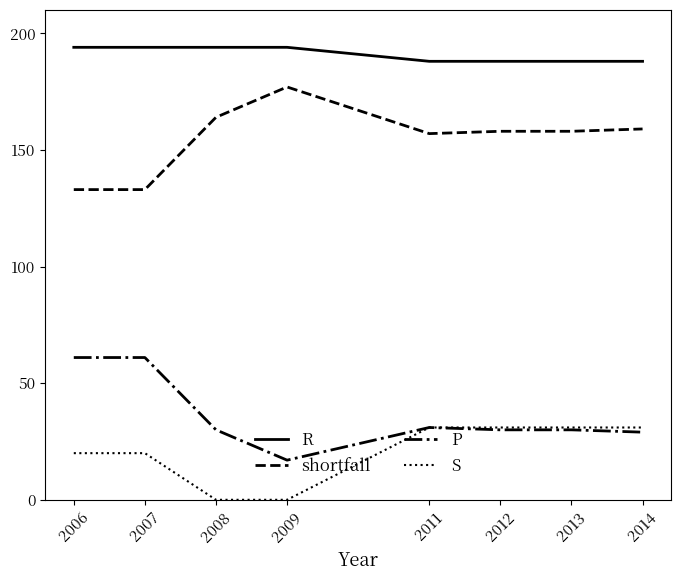

What is the spread (max minus min) of values at 2006?

174